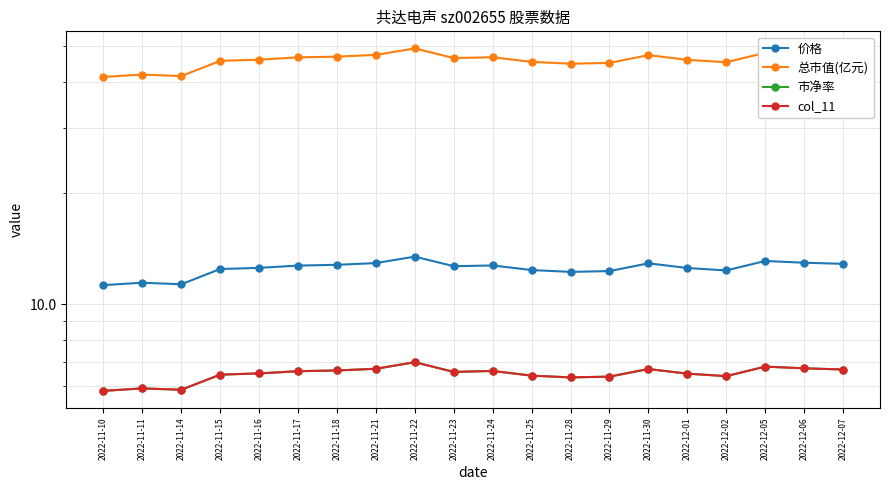

Which category has the highest value in the 价格 series?

2022-11-22